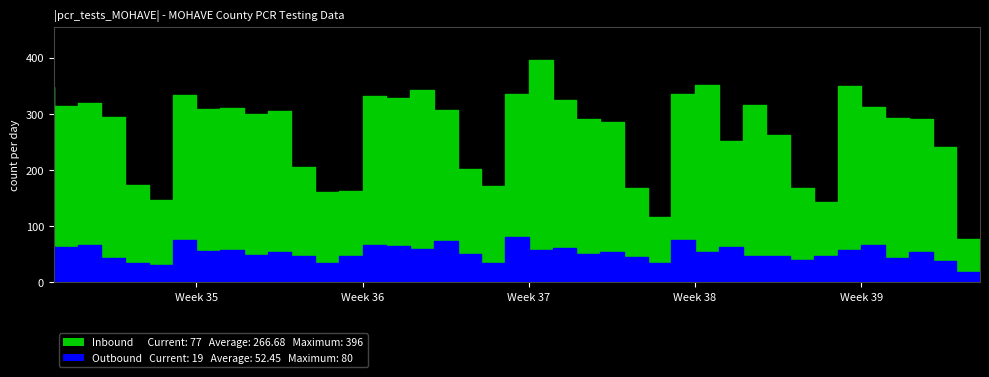

How many series are shown in this chart?

2